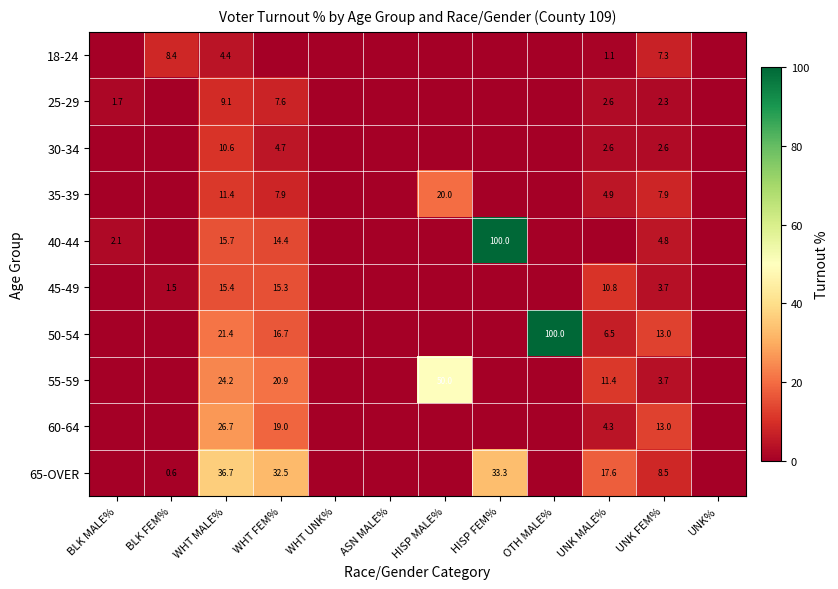

Which has a higher value, WHT UNK% or UNK MALE%?

UNK MALE%